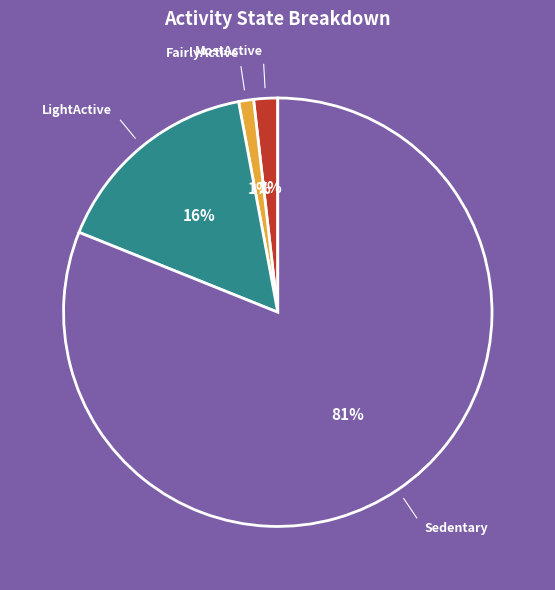

To the nearest percent, what is the average slice percentage?

25%